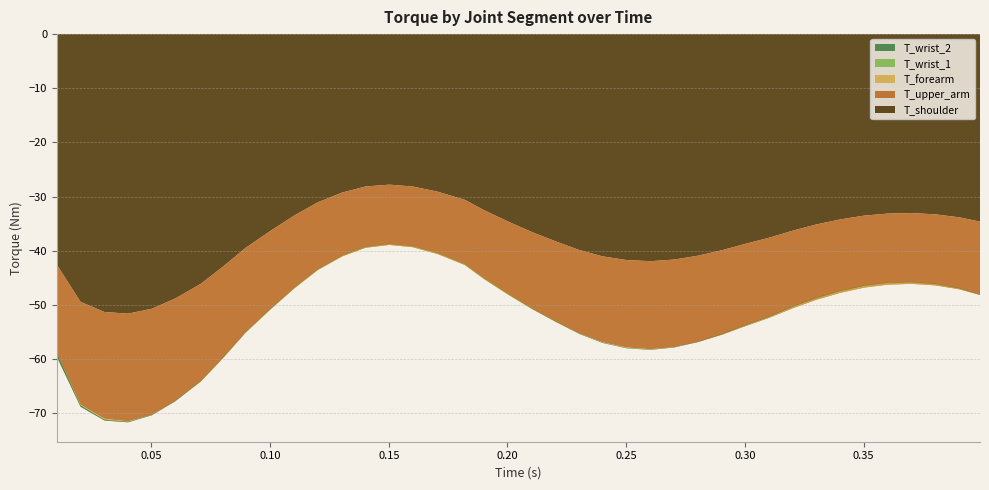

Reading right to left, list all the values displayed in this chart.

T_shoulder: -34.6	-33.8	-33.3	-33.1	-33.2	-33.5	-34.2	-35.1	-36.3	-37.6	-38.8	-39.9	-40.9	-41.6	-41.9	-41.7	-41.0	-39.9	-38.3	-36.5	-34.6	-32.5	-30.6	-29.1	-28.1	-27.8	-28.1	-29.3	-31.1	-33.5	-36.4	-39.5	-43.0	-46.1	-48.8	-50.7	-51.6	-51.3	-49.5	-42.6
T_upper_arm: -13.5	-13.3	-13.1	-13.1	-13.1	-13.3	-13.6	-13.9	-14.3	-14.8	-15.2	-15.6	-16.0	-16.2	-16.3	-16.2	-15.9	-15.4	-14.9	-14.2	-13.5	-12.7	-12.0	-11.5	-11.2	-11.1	-11.3	-11.8	-12.5	-13.5	-14.5	-15.7	-16.9	-18.0	-19.0	-19.6	-19.9	-19.7	-19.0	-16.4
T_forearm: 0.0	0.2	0.3	0.3	0.3	0.4	0.3	0.3	0.3	0.2	0.1	0.1	0.0	-0.1	-0.1	-0.1	-0.1	-0.0	0.1	0.1	0.2	0.2	0.2	0.2	0.2	0.2	0.2	0.1	0.1	0.1	0.1	0.1	0.0	0.0	-0.0	-0.1	-0.1	-0.2	-0.3	-0.4
T_wrist_1: -0.0	-0.0	-0.0	0.0	0.0	0.0	0.0	0.0	0.0	0.0	0.0	0.0	0.0	-0.0	-0.0	-0.0	-0.0	-0.0	-0.0	-0.1	-0.0	-0.0	-0.0	-0.0	0.0	0.0	0.0	0.1	0.1	0.1	0.1	0.1	0.1	0.1	0.0	-0.0	-0.0	-0.1	-0.1	-0.2
T_wrist_2: 0.1	0.1	0.1	0.1	0.1	0.1	0.1	0.1	0.1	0.1	0.1	0.1	0.1	0.1	0.1	0.1	0.1	0.1	0.1	0.1	0.1	0.0	0.0	0.0	0.0	0.0	0.0	0.0	0.0	0.0	0.0	0.0	0.0	0.1	0.1	0.1	0.1	0.2	0.3	0.7